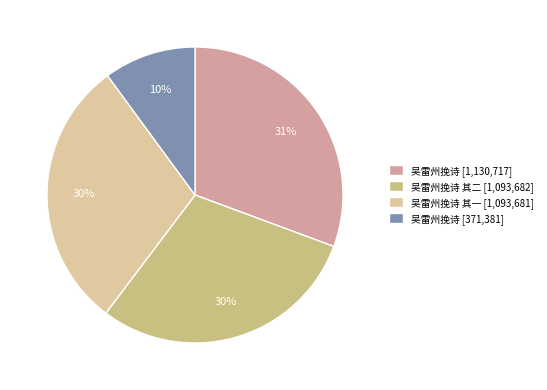

True or false: 吴雷州挽诗 [1,130,717] accounts for 31% of the total.

True